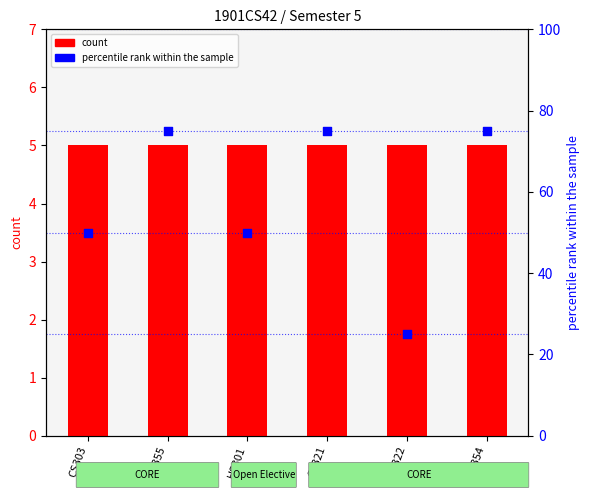

Which series reaches the minimum Y coordinate?

count